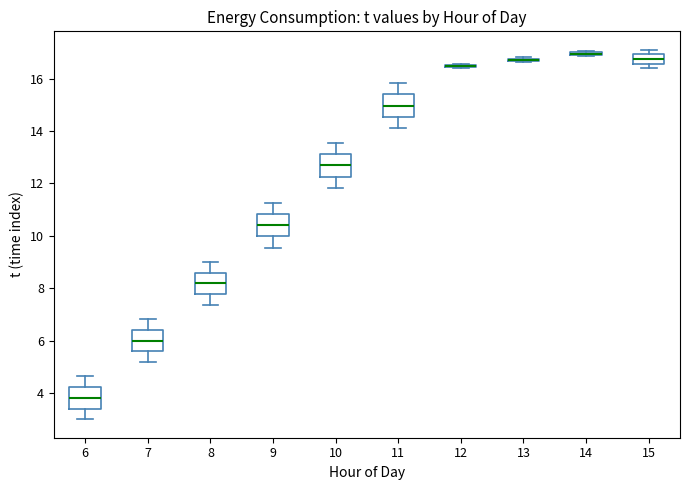

Reading left to right, transcribe this box plot: for each box, give where its median line is, the range the box spans, and where its two whiskers end, as read against the y-axis. The values are not printed on the chart, so give them approximately, as read against the axis.

6: median 3.8, box 3.4 to 4.2, whiskers 3.0 to 4.6
7: median 6.0, box 5.6 to 6.4, whiskers 5.2 to 6.8
8: median 8.2, box 7.8 to 8.6, whiskers 7.4 to 9.0
9: median 10.4, box 10.0 to 10.8, whiskers 9.6 to 11.2
10: median 12.6, box 12.2 to 13.2, whiskers 11.8 to 13.6
11: median 15.0, box 14.6 to 15.4, whiskers 14.2 to 15.8
12: box collapsed to a line at 16.4, whiskers 16.4 to 16.6
13: box collapsed to a line at 16.8, whiskers 16.6 to 16.8
14: box collapsed to a line at 17.0, whiskers 16.8 to 17.0
15: median 16.8, box 16.6 to 17.0, whiskers 16.4 to 17.2